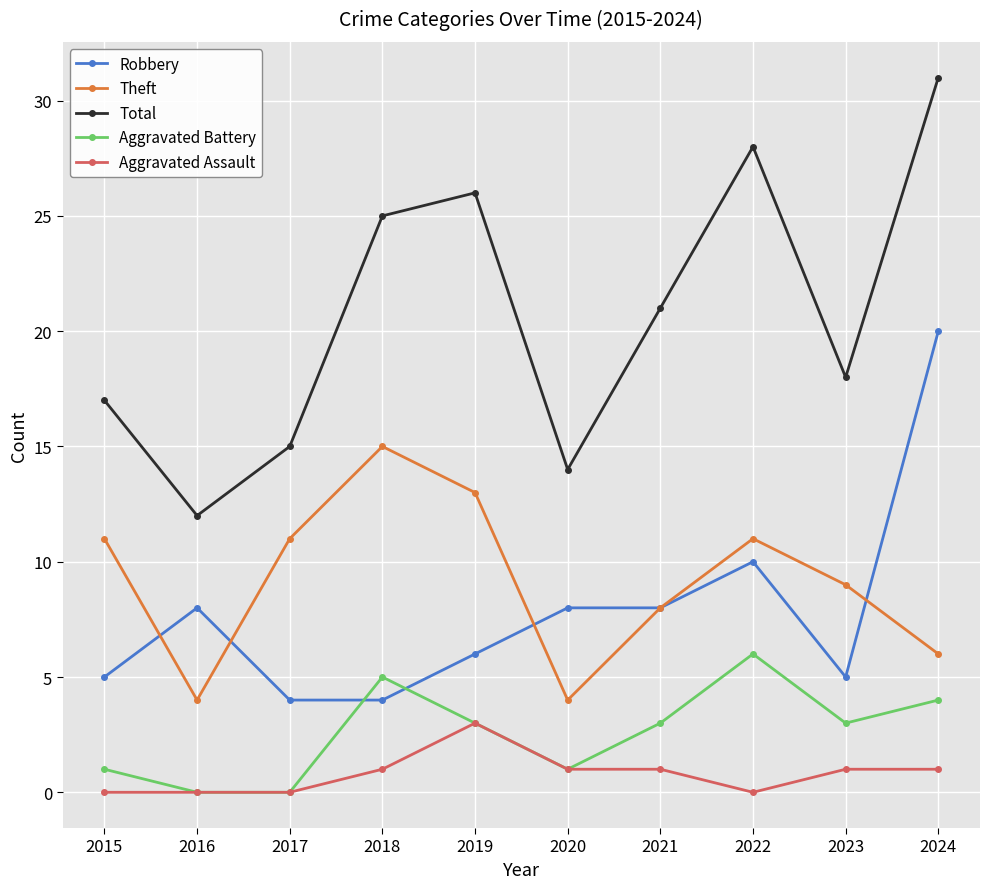

Does the chart have visible grid lines?

Yes